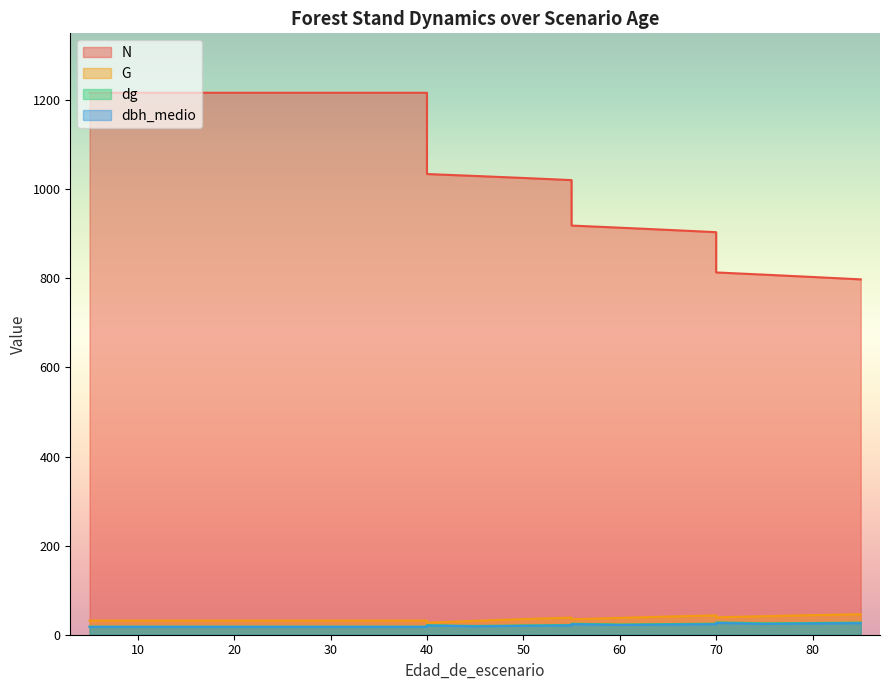

What is the value of the G point at the 12th from the left?

38.5